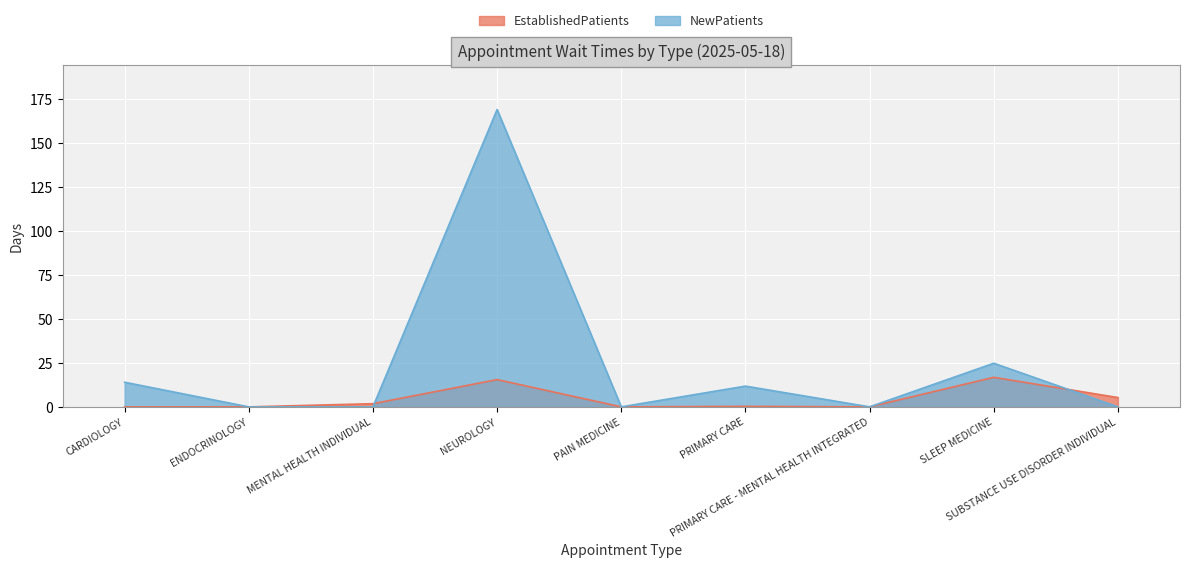

How many interior local valleys does the NewPatients series have?

2